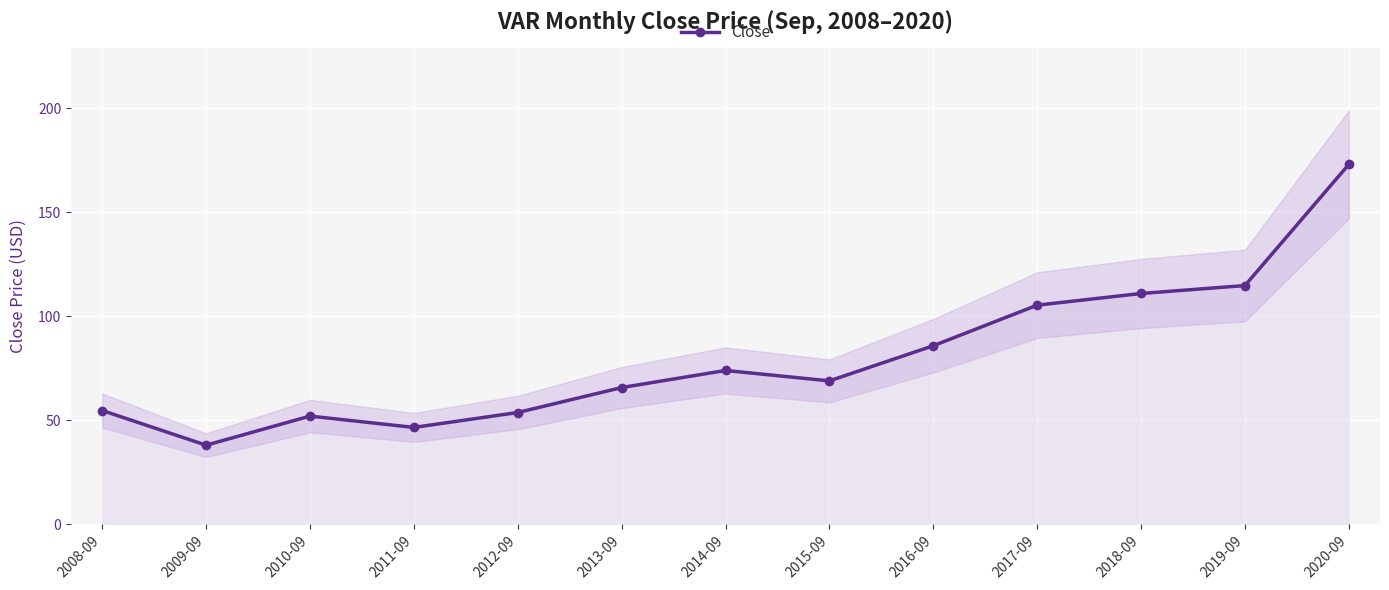

What is the change in value from 2011-09 to 2019-09?

+68.2